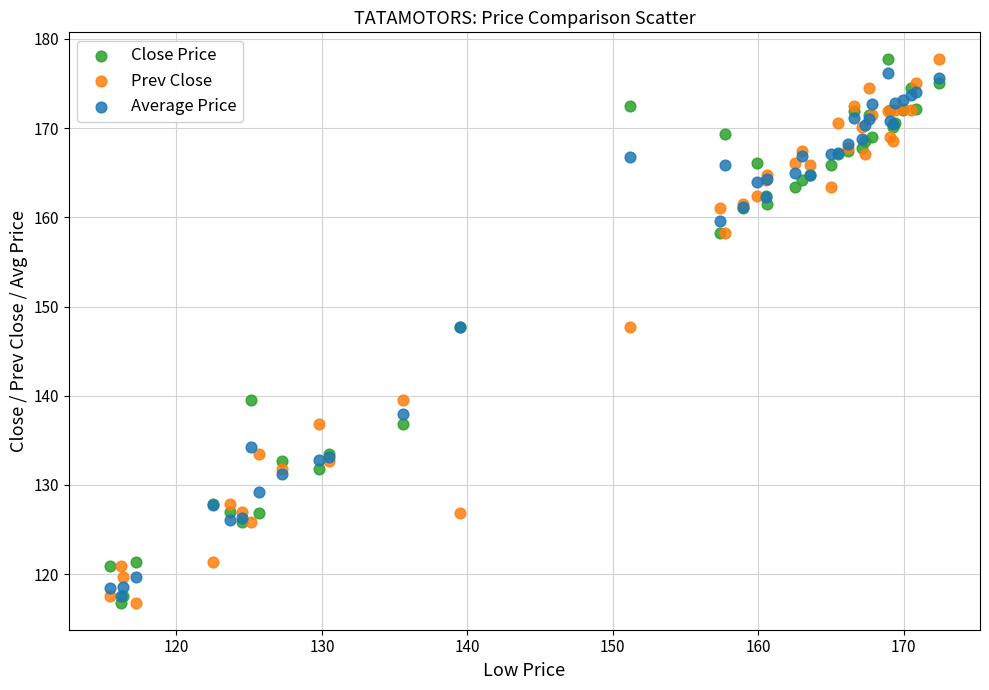

What are all the series names shown in the legend?

Close Price, Prev Close, Average Price